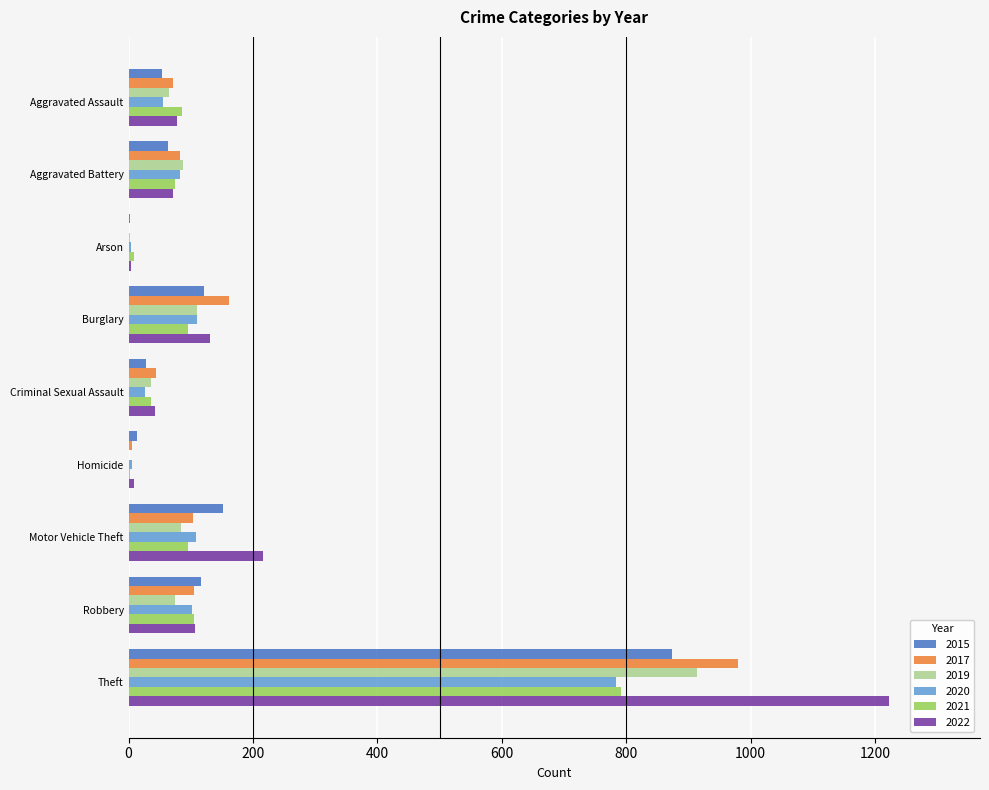

At which label does 2019 reach its peak?

Theft